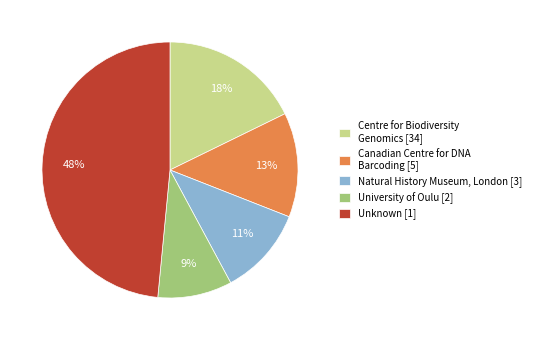

The Unknown [1] slice represents 34% of the pie. True or false?

False